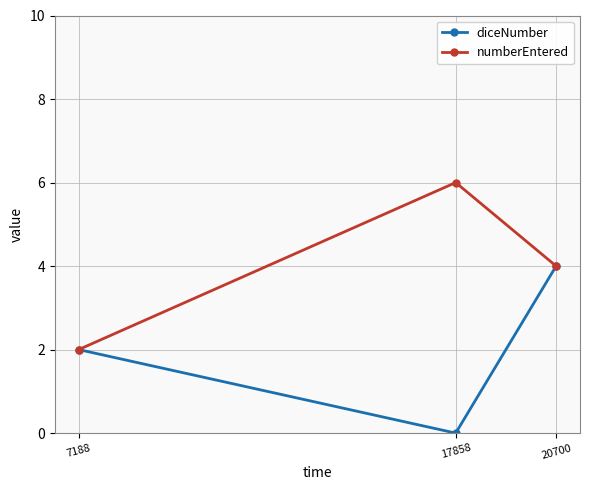

How many series are shown in this chart?

2